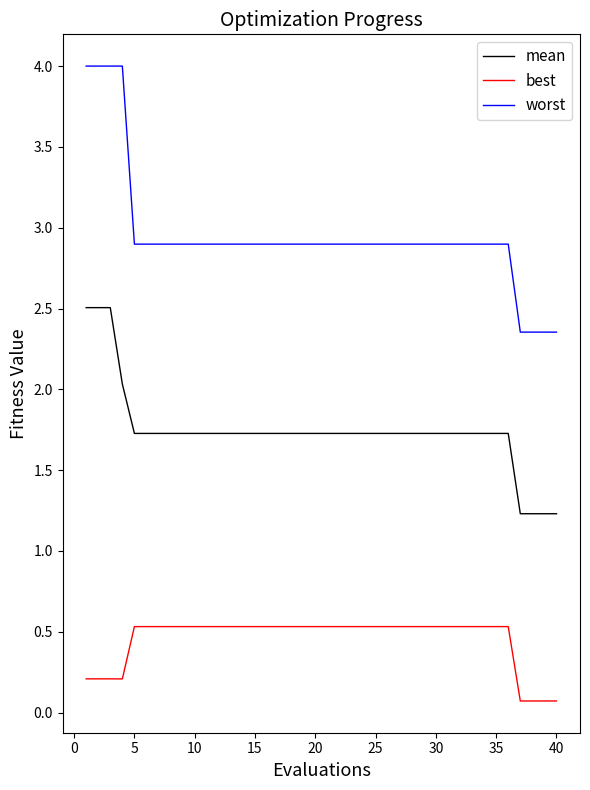

List the series in order of their overall mean, lowest first.

best, mean, worst